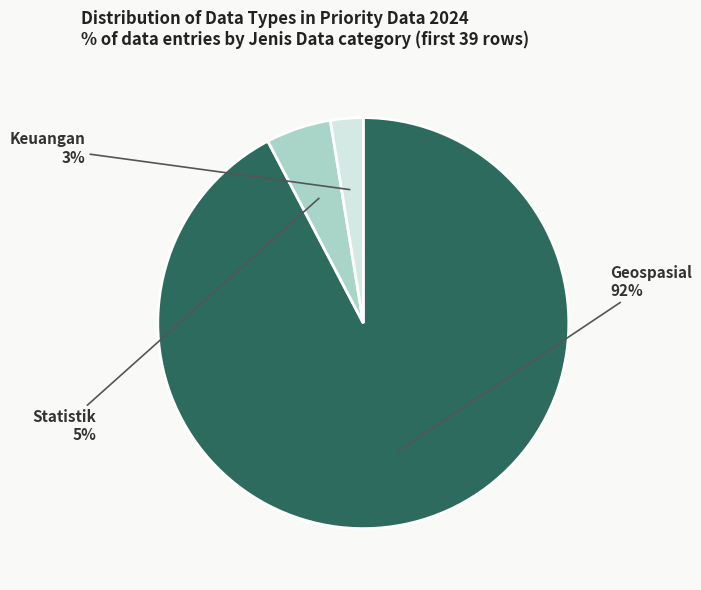

Which category accounts for the majority?

Geospasial